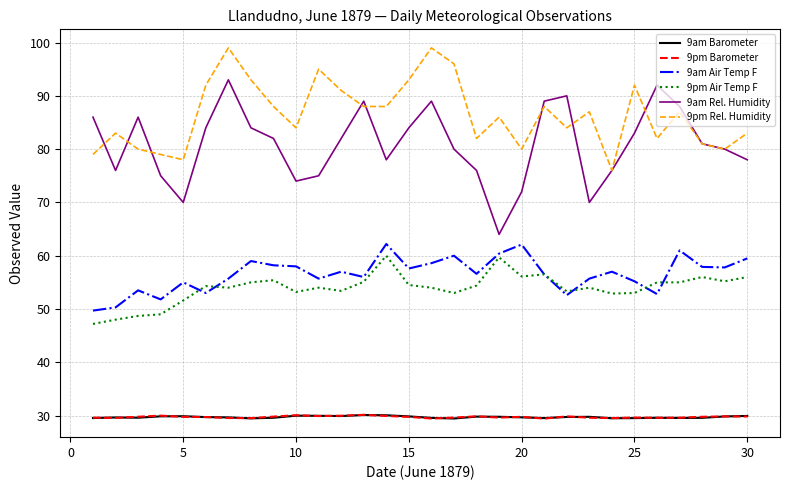

After their last crossing, which series has the higher values: 9am Barometer or 9pm Barometer?

9am Barometer